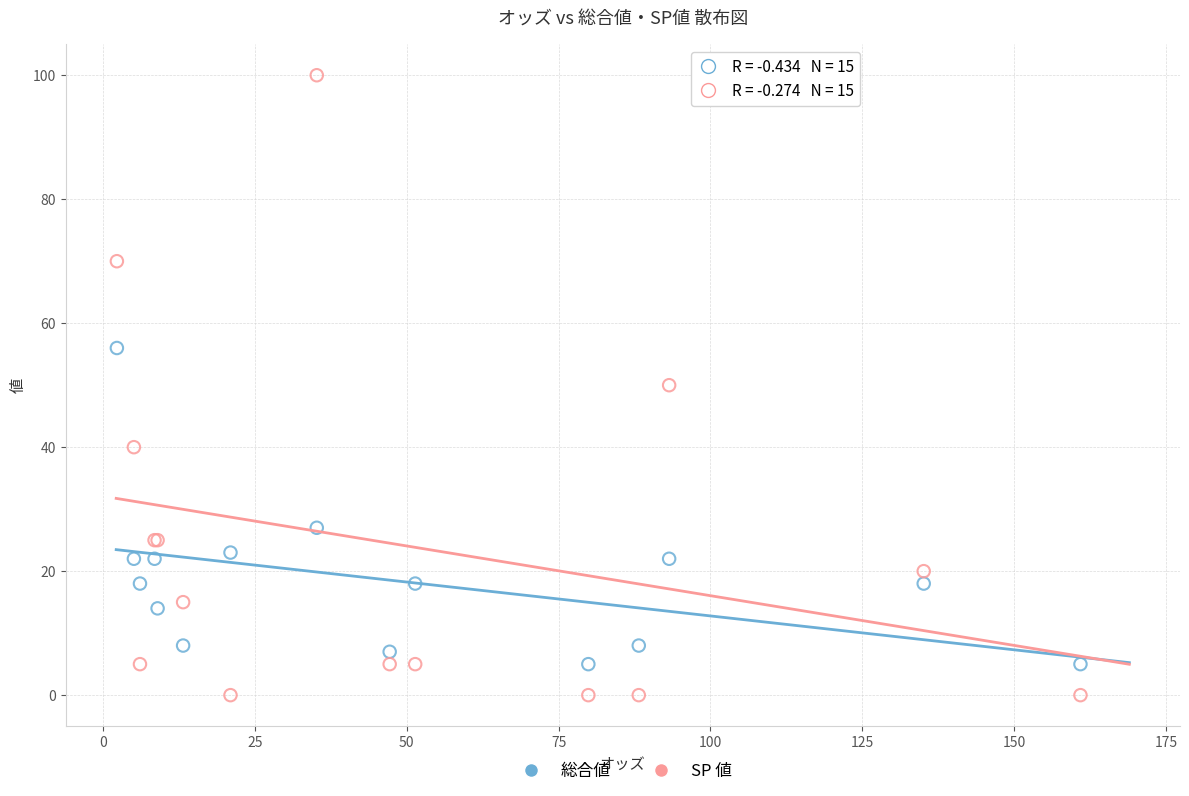

Which series reaches the maximum Y coordinate?

SP 値